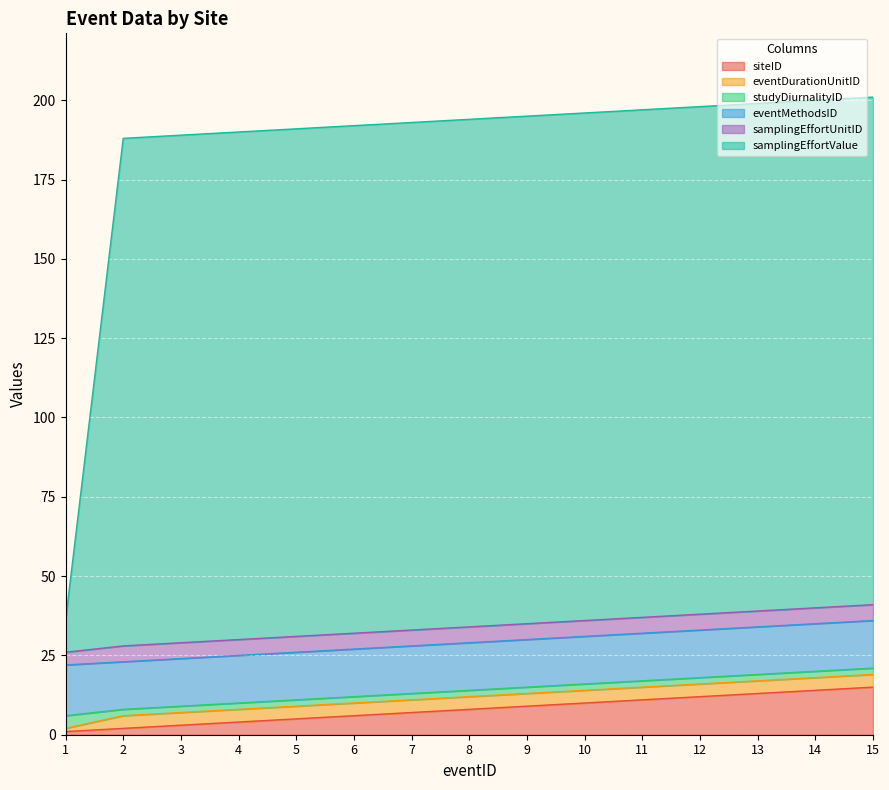

Reading left to right, extract all data points from this chart.

siteID: 1	2	3	4	5	6	7	8	9	10	11	12	13	14	15
eventDurationUnitID: 1	4	4	4	4	4	4	4	4	4	4	4	4	4	4
studyDiurnalityID: 4	2	2	2	2	2	2	2	2	2	2	2	2	2	2
eventMethodsID: 16	15	15	15	15	15	15	15	15	15	15	15	15	15	15
samplingEffortUnitID: 4	5	5	5	5	5	5	5	5	5	5	5	5	5	5
samplingEffortValue: 10	160	160	160	160	160	160	160	160	160	160	160	160	160	160